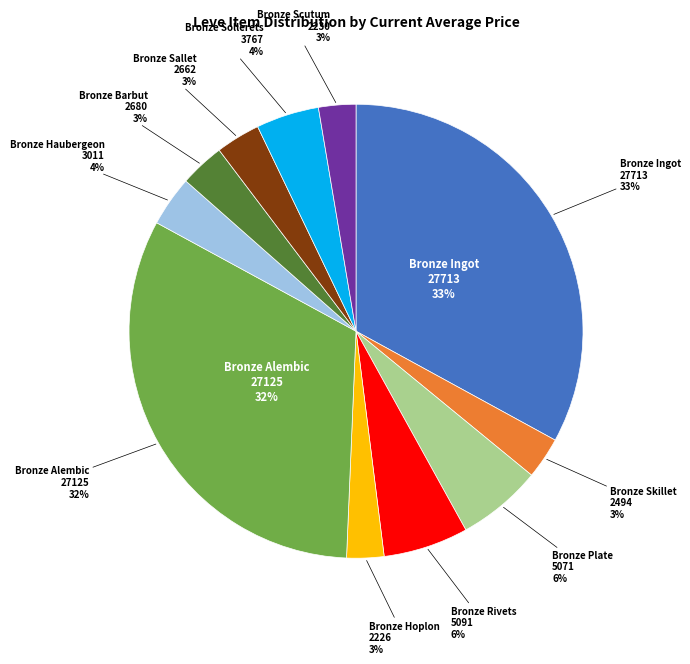

Does Bronze Haubergeon represent more than half of the total?

No